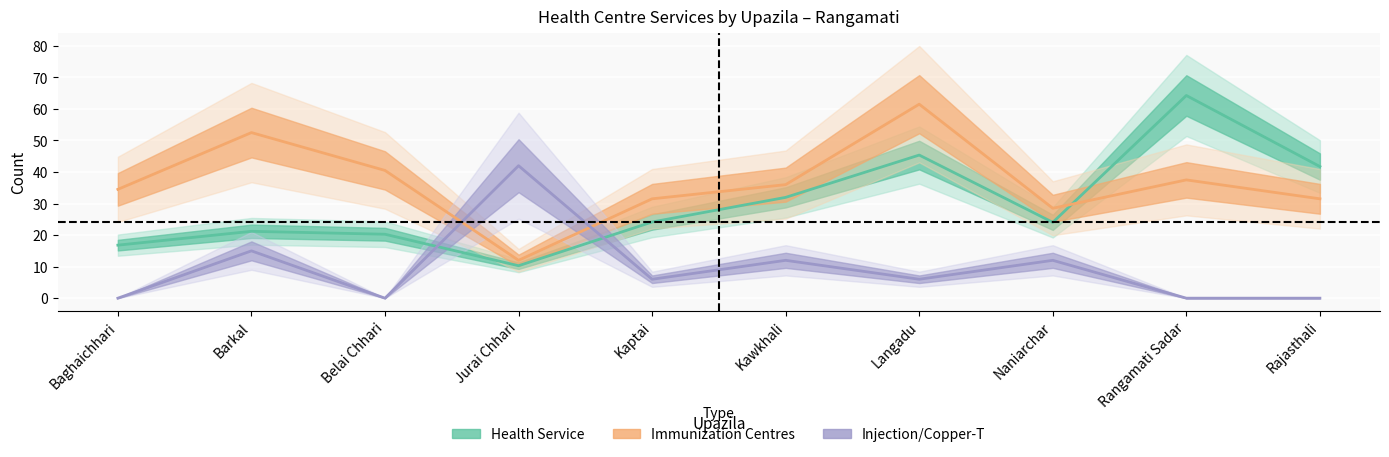

True or false: Injection/Copper-T has more than 2 points higher than both neighbors.

True